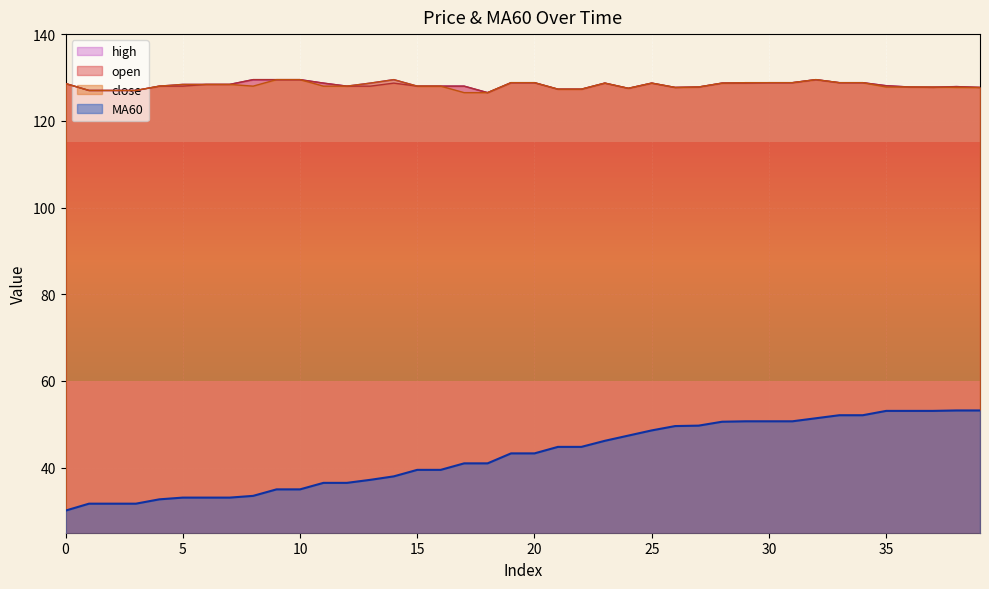

What is the smallest value displayed?

30.1